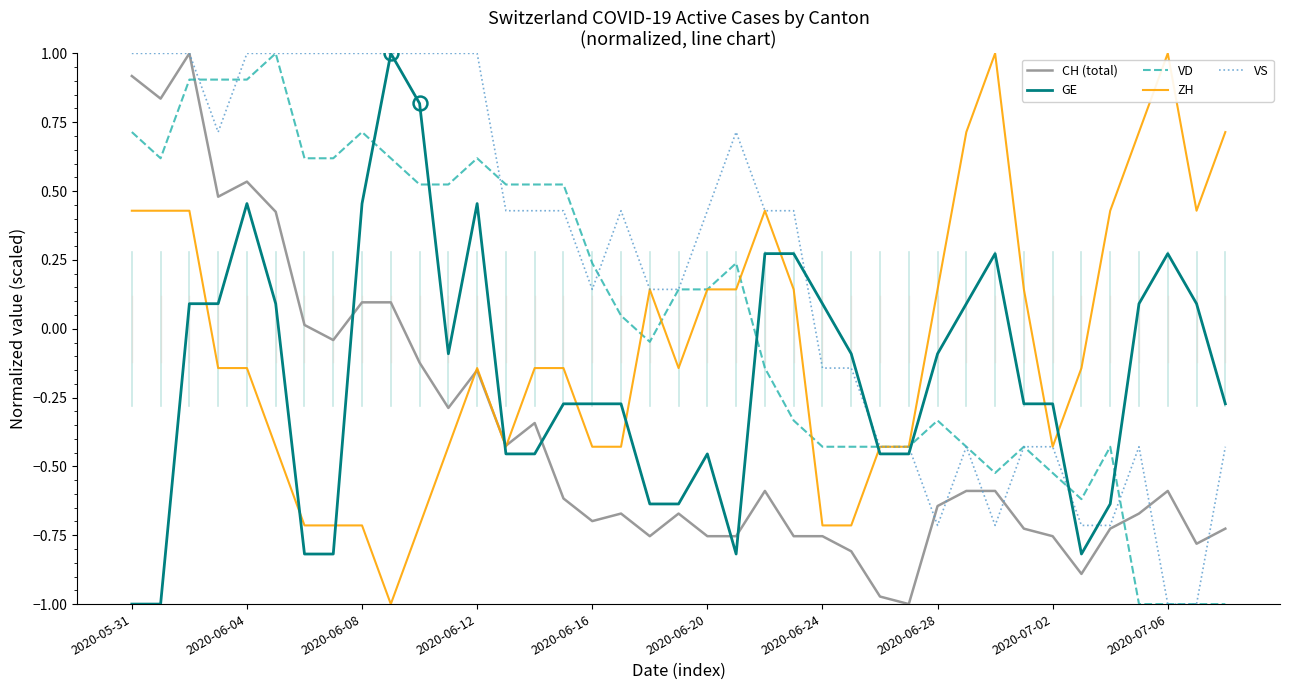

Rank the series by their average value, from highest to lowest.

VS, VD, ZH, GE, CH (total)